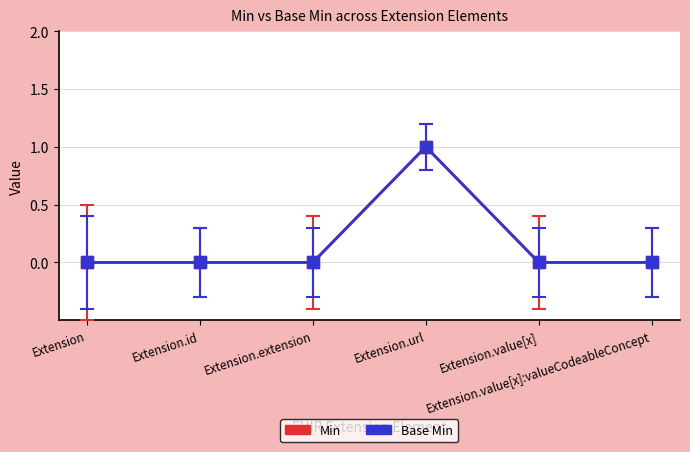

True or false: Base Min and Min cross at least once.

False